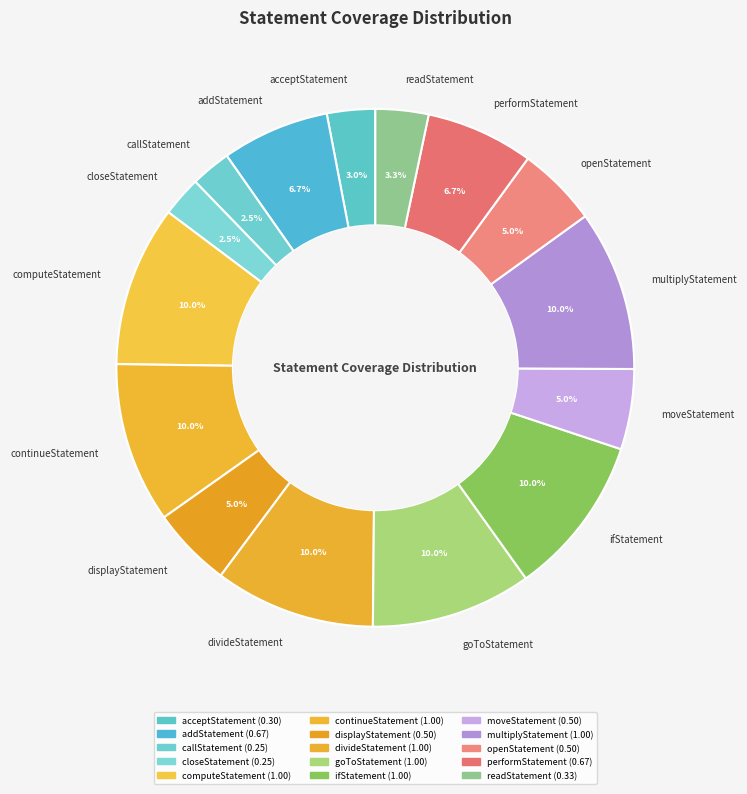

How many segments does this pie chart have?

15